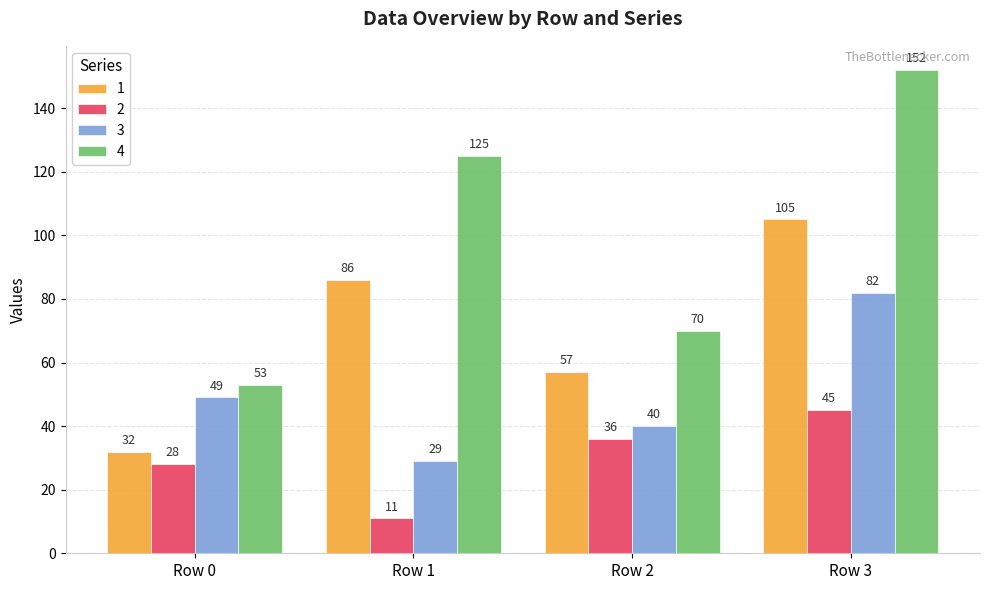

Which series changed the most between Row 2 and Row 3?

4